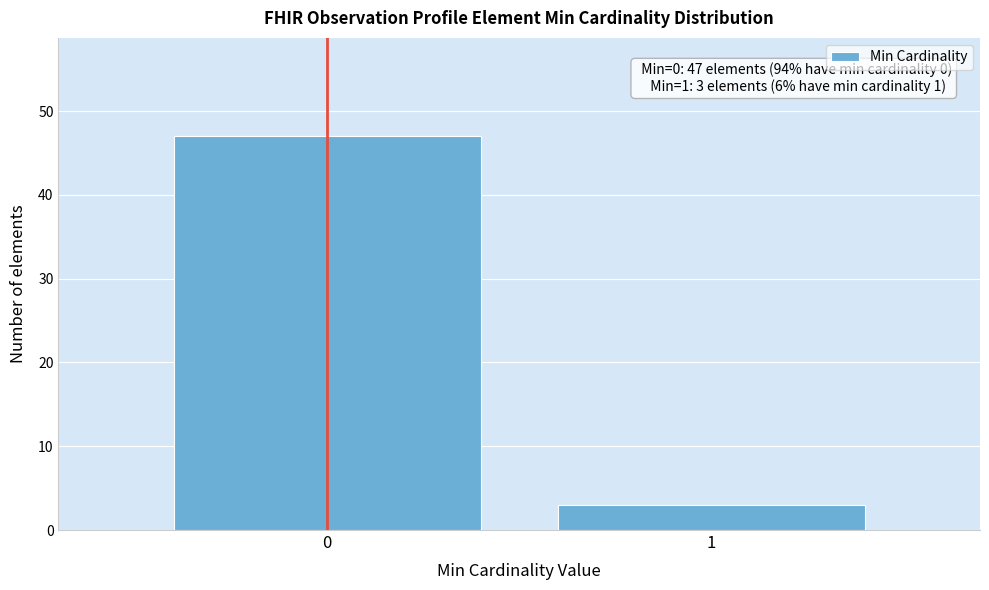

Reading right to left, what are all the values shown in this chart?

1=3	0=47